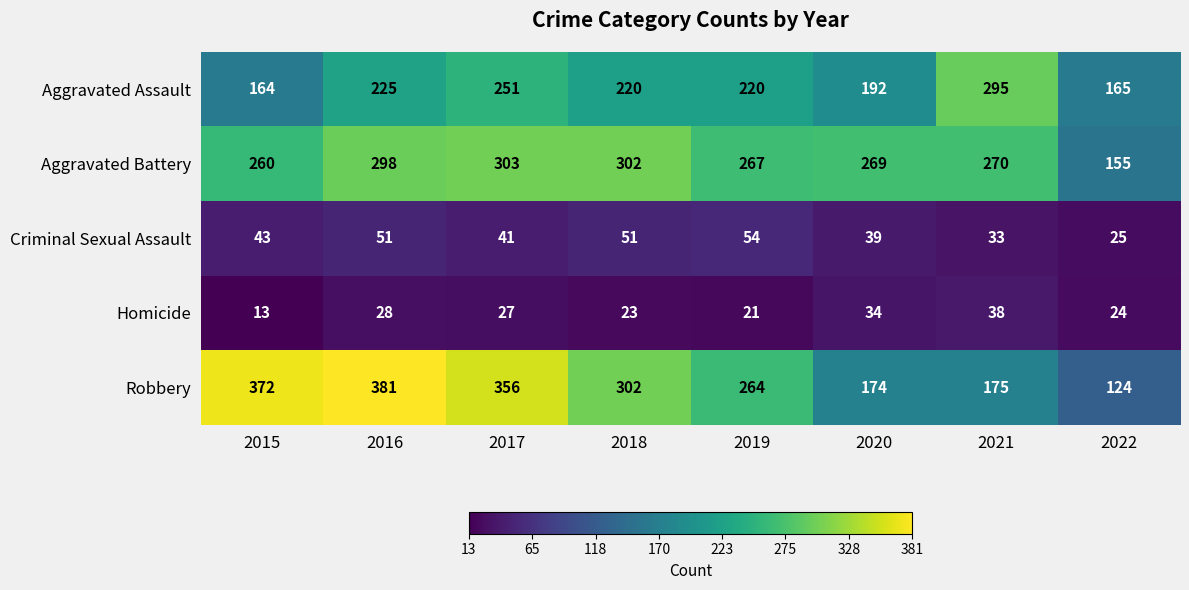

At how many categories does at least one series exceed 242?

7